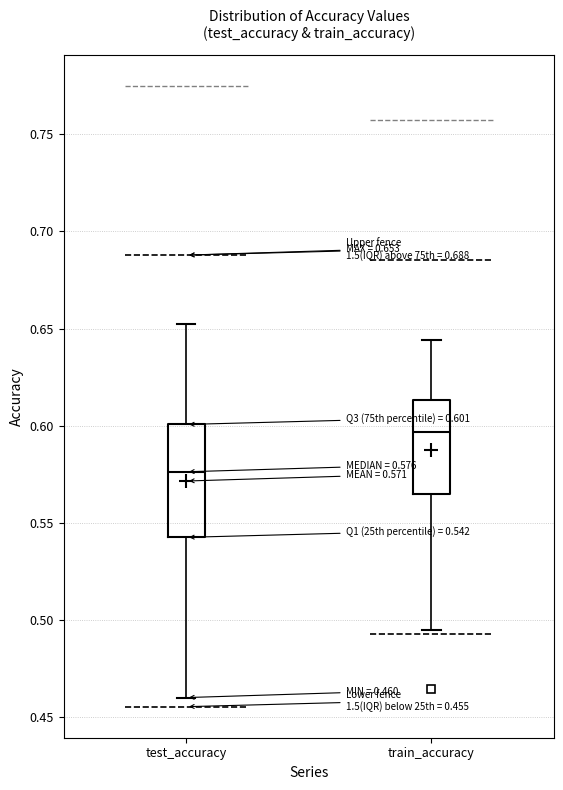

Which box's median line is the highest?

train_accuracy